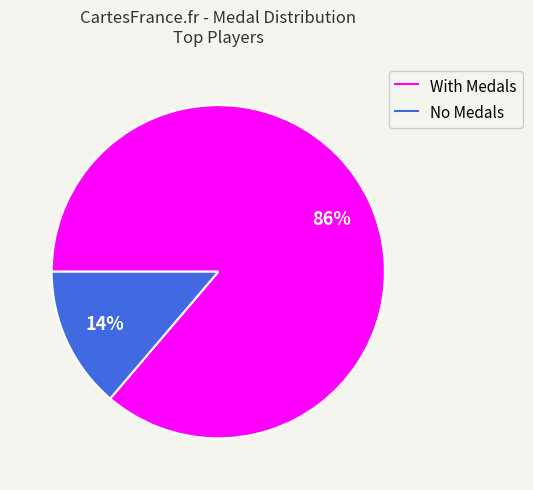

Is there any slice that represents more than half of the pie?

Yes